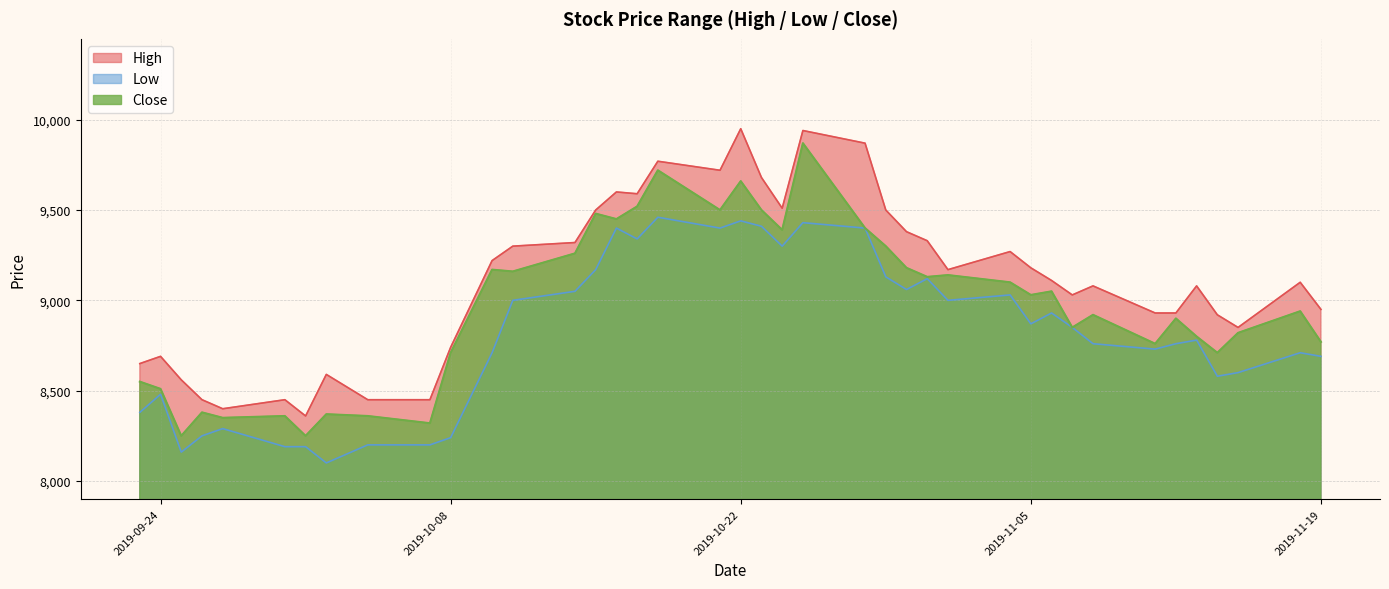

Which series has the largest range (max minus min)?

Close